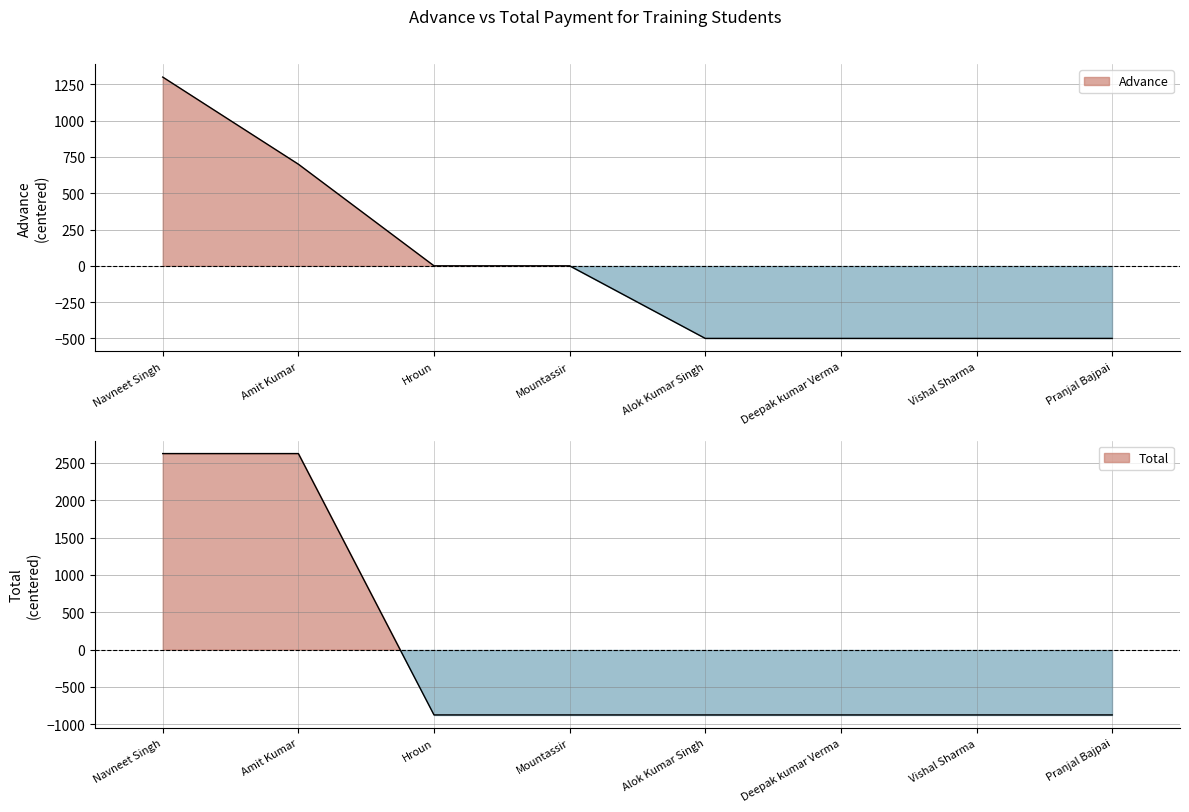

Where is Advance nearest to the value 400?

Amit Kumar